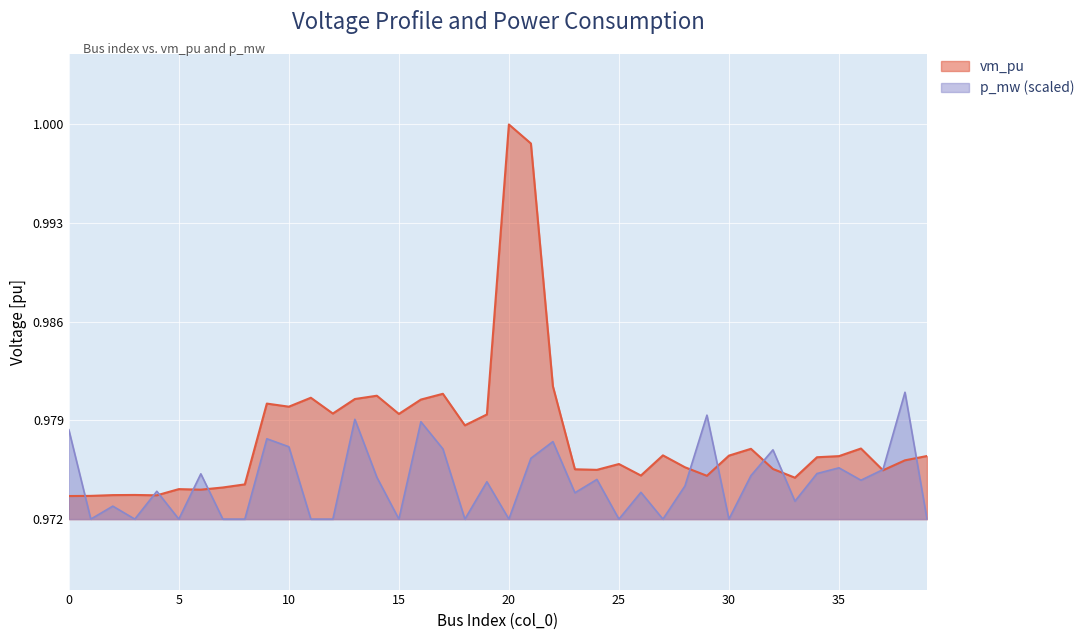

How many lines are shown in the chart?

2